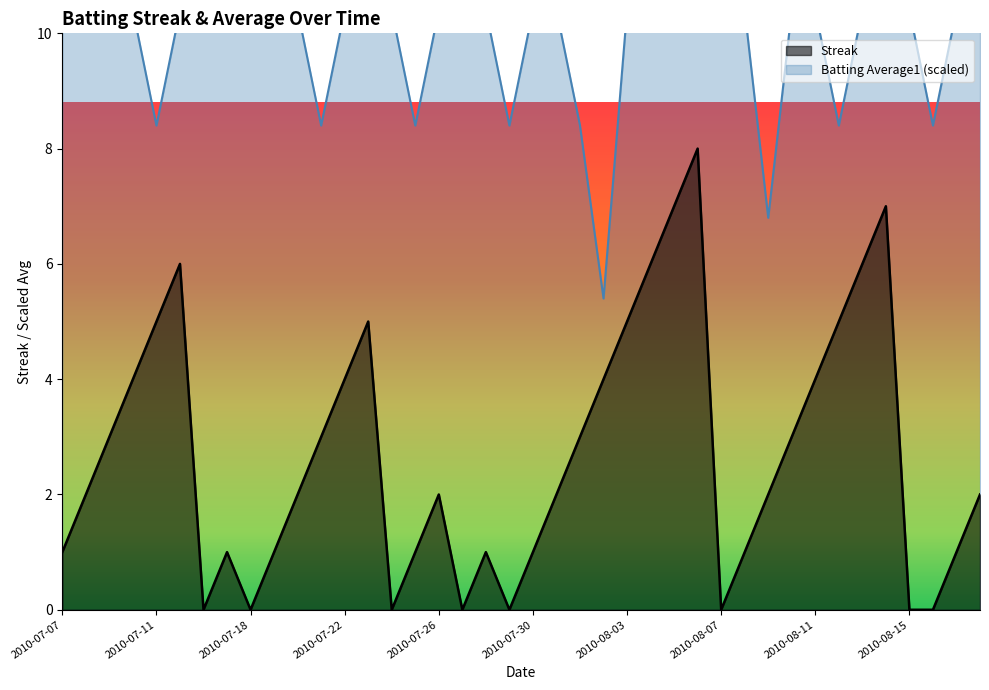

At which label does Streak first exceed 2?

2010-07-09